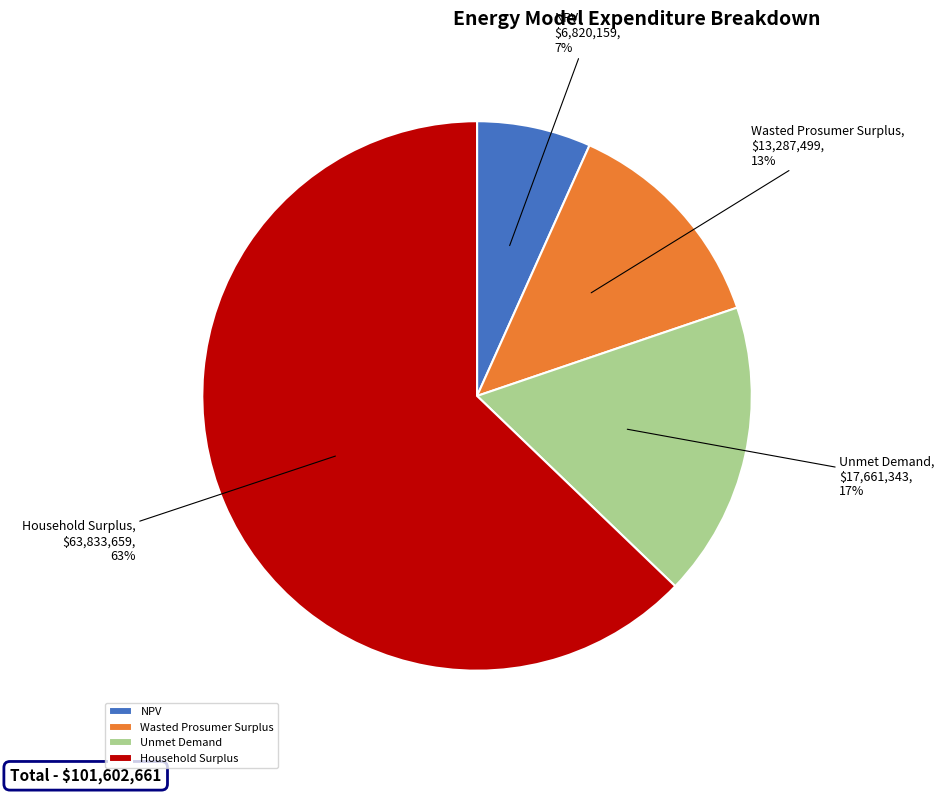

The Unmet Demand slice represents 17% of the pie. True or false?

True